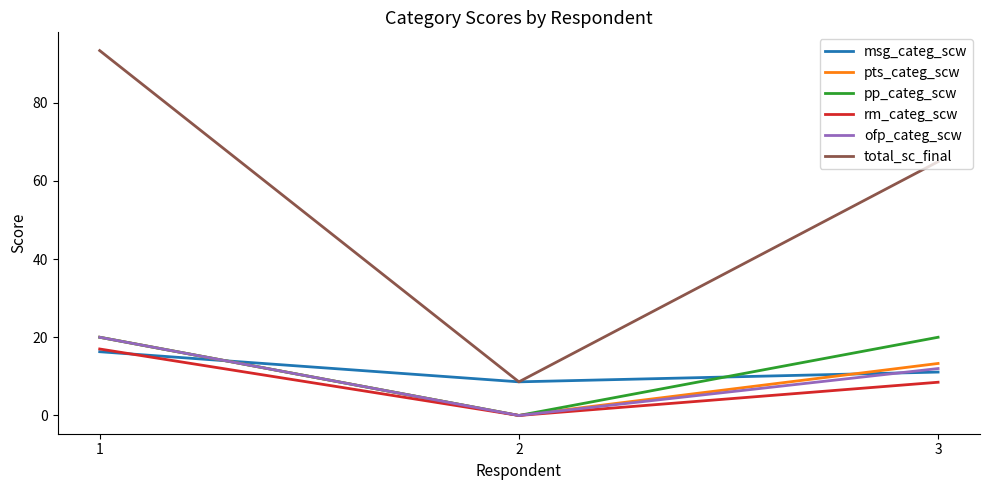

What are all the series names shown in the legend?

msg_categ_scw, pts_categ_scw, pp_categ_scw, rm_categ_scw, ofp_categ_scw, total_sc_final